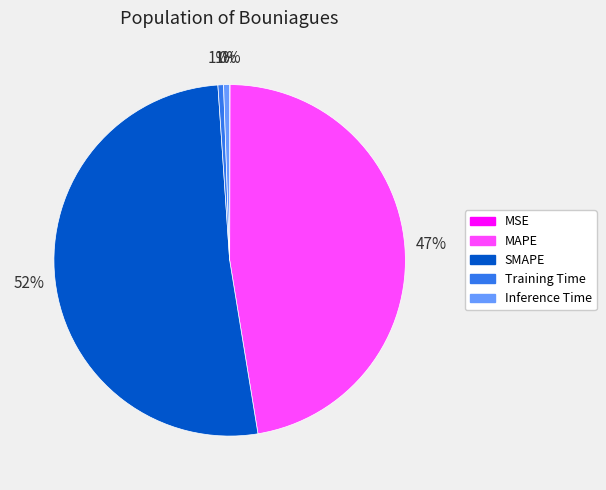

Is it true that SMAPE is 38% of the pie?

False